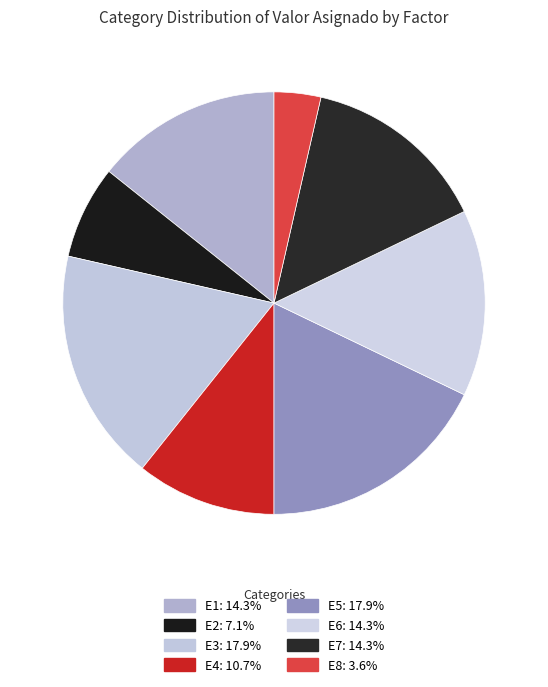

What is the total percentage of E7 and E1?

28.6%